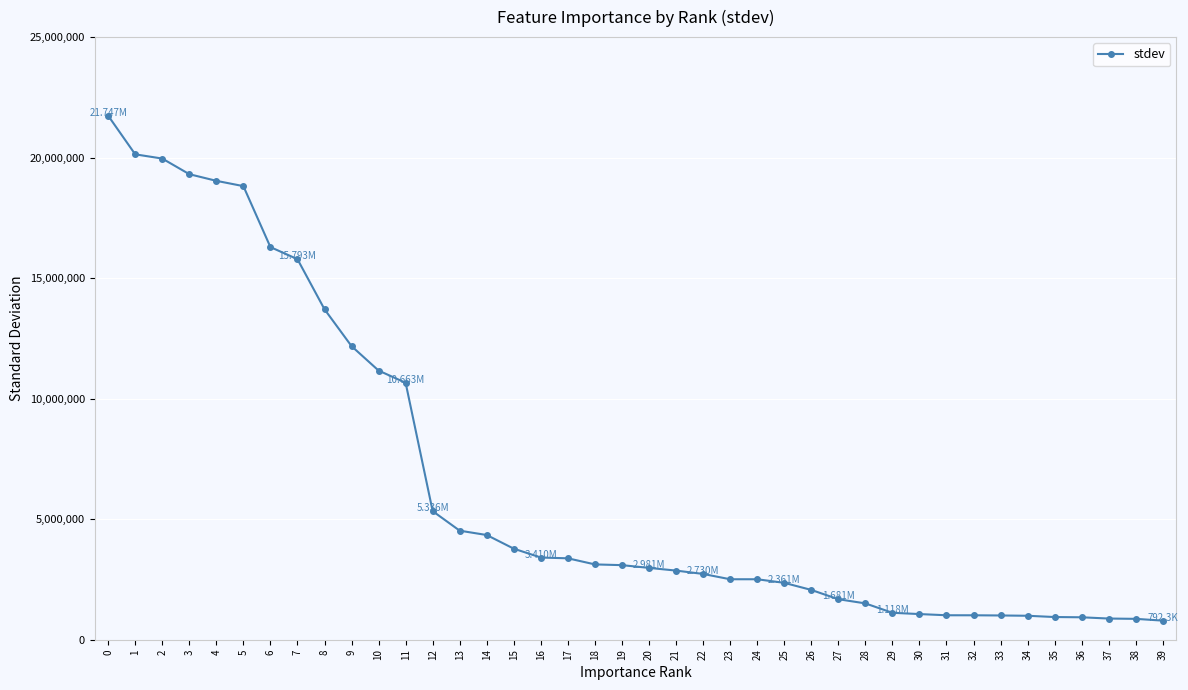

What is the greatest value displayed?

21746584.0